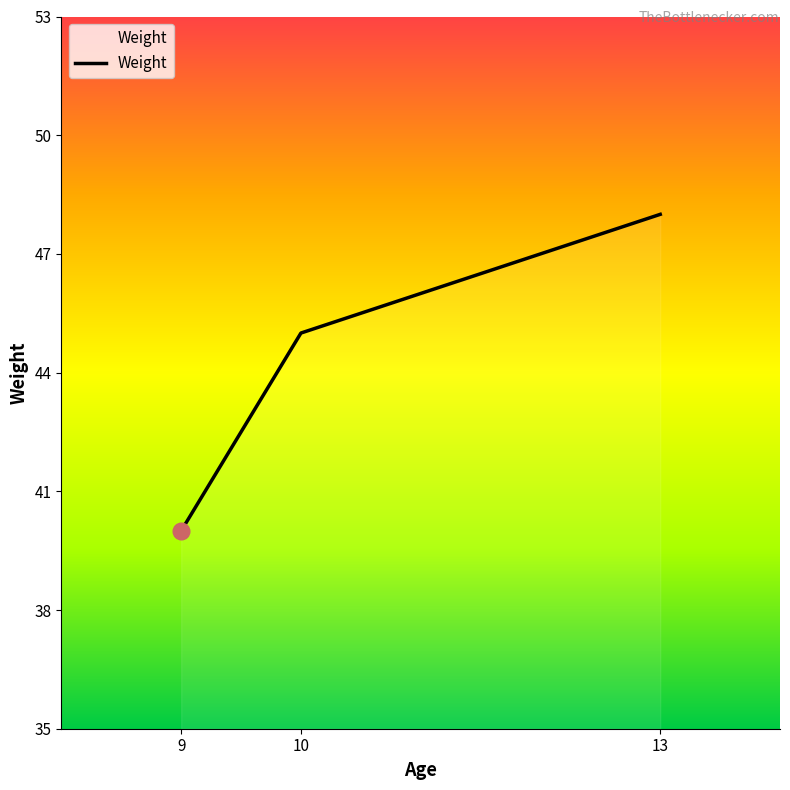

What is the change in value from 9 to 10?

+5